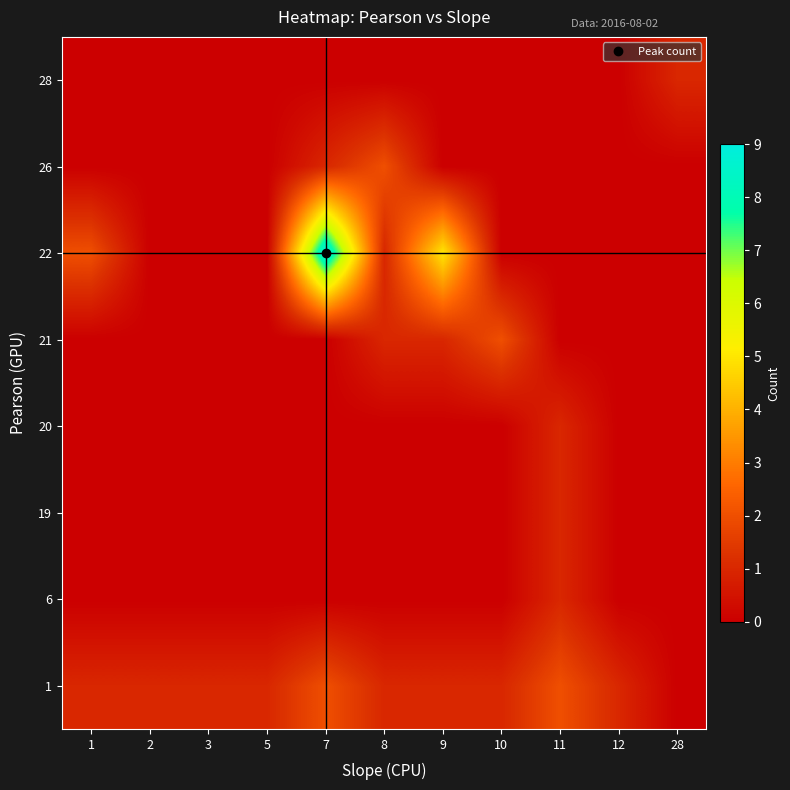

Reading right to left, list all the values displayed in this chart.

1: 28=0	12=1	11=2	10=1	9=1	8=1	7=2	5=1	3=1	2=1	1=1
6: 28=0	12=0	11=1	10=0	9=0	8=0	7=0	5=0	3=0	2=0	1=0
19: 28=0	12=0	11=1	10=0	9=0	8=0	7=0	5=0	3=0	2=0	1=0
20: 28=0	12=0	11=1	10=0	9=0	8=0	7=0	5=0	3=0	2=0	1=0
21: 28=0	12=0	11=0	10=2	9=1	8=1	7=0	5=0	3=0	2=0	1=0
22: 28=0	12=0	11=0	10=0	9=5	8=1	7=9	5=0	3=0	2=0	1=2
26: 28=0	12=0	11=0	10=0	9=0	8=2	7=1	5=0	3=0	2=0	1=0
28: 28=1	12=0	11=0	10=0	9=0	8=0	7=0	5=0	3=0	2=0	1=0